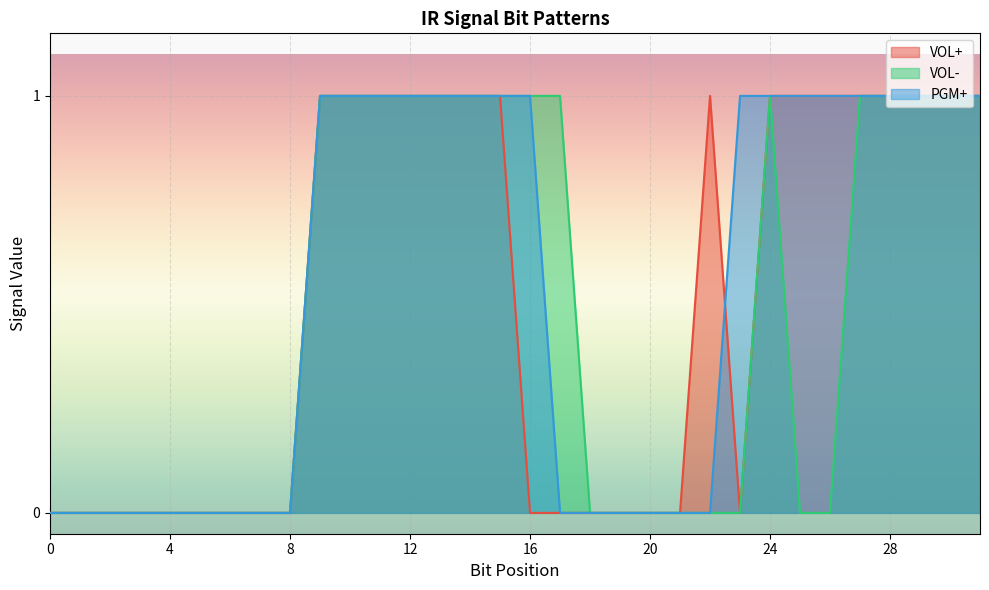

Reading left to right, extract all data points from this chart.

VOL+: 0	0	0	0	0	0	0	0	0	1	1	1	1	1	1	1	0	0	0	0	0	0	1	0	1	1	1	1	1	1	1	1
VOL-: 0	0	0	0	0	0	0	0	0	1	1	1	1	1	1	1	1	1	0	0	0	0	0	0	1	0	0	1	1	1	1	1
PGM+: 0	0	0	0	0	0	0	0	0	1	1	1	1	1	1	1	1	0	0	0	0	0	0	1	1	1	1	1	1	1	1	1